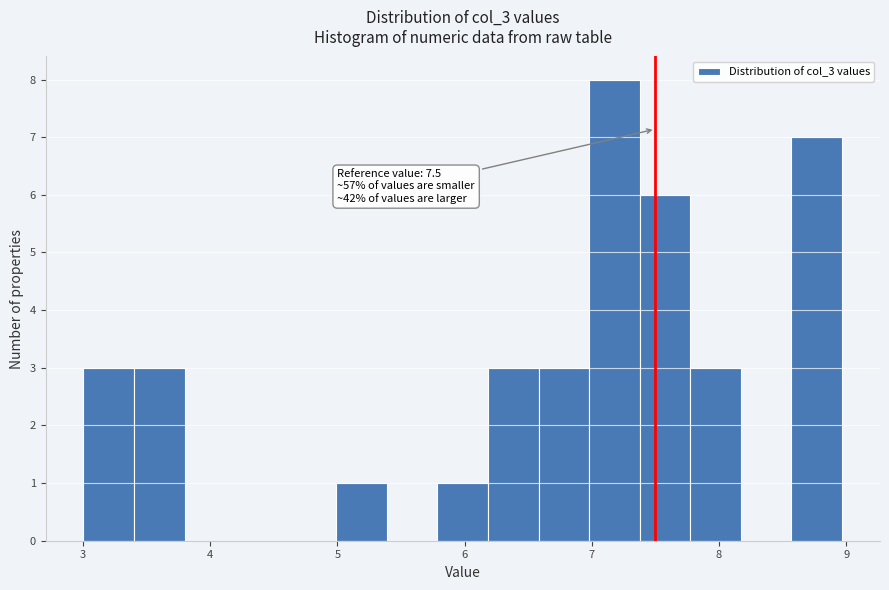

Read against the x-axis, roughly where is the centre of the tallest bar?

7.2